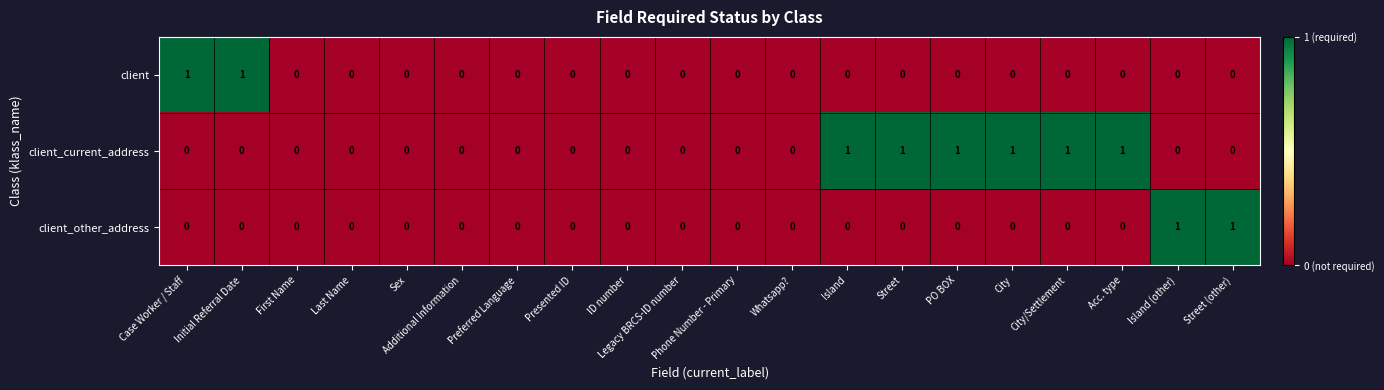

The value of client_other_address at First Name is 1. True or false?

False